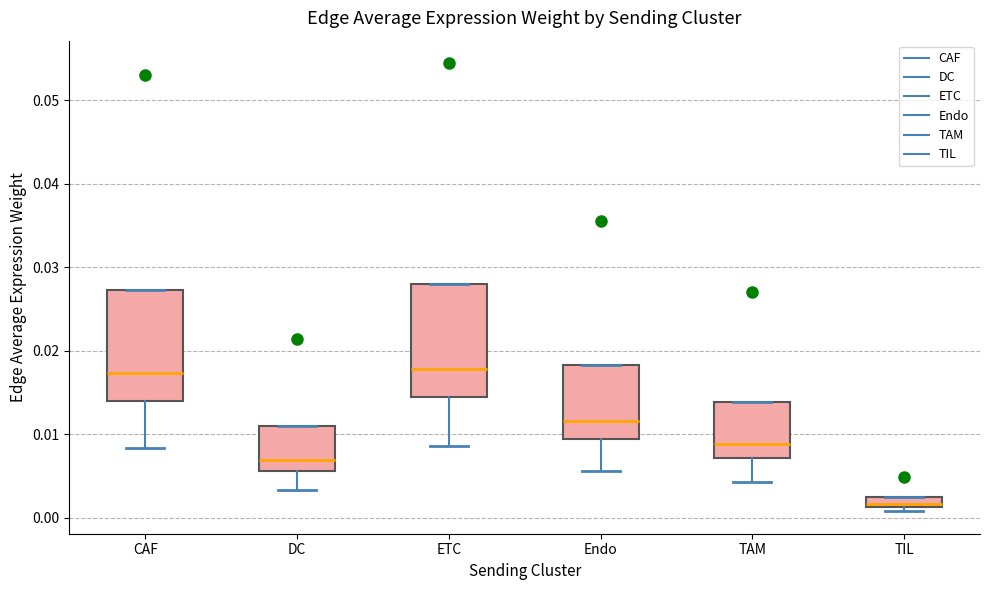

Which box's median line is the lowest?

TIL